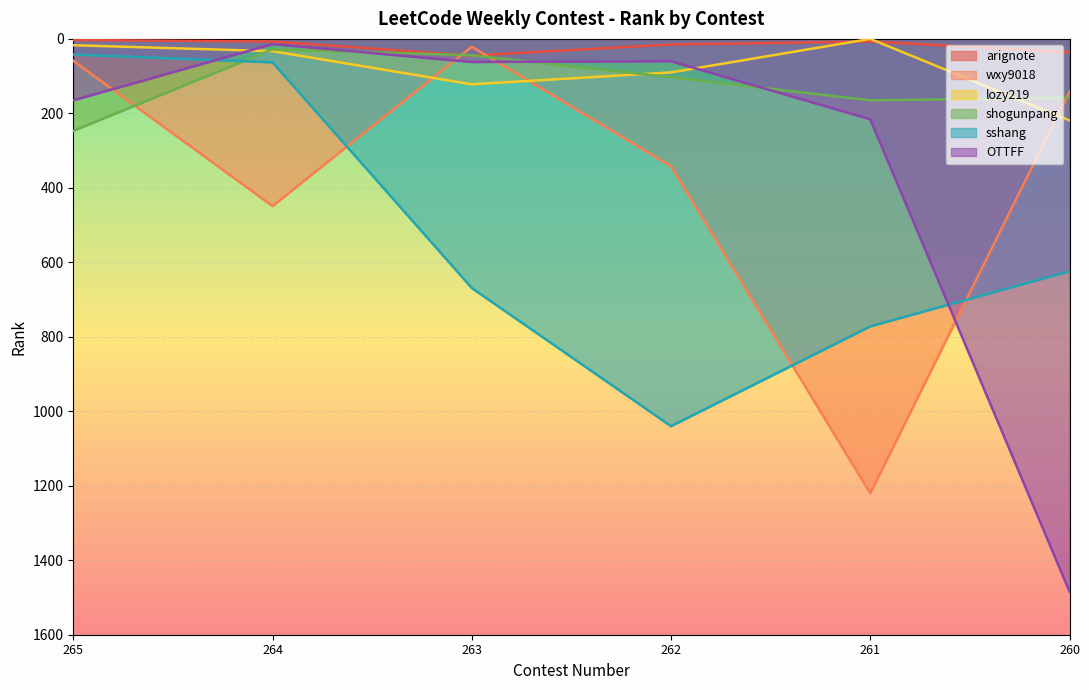

What is the average value of the shogunpang series?

124